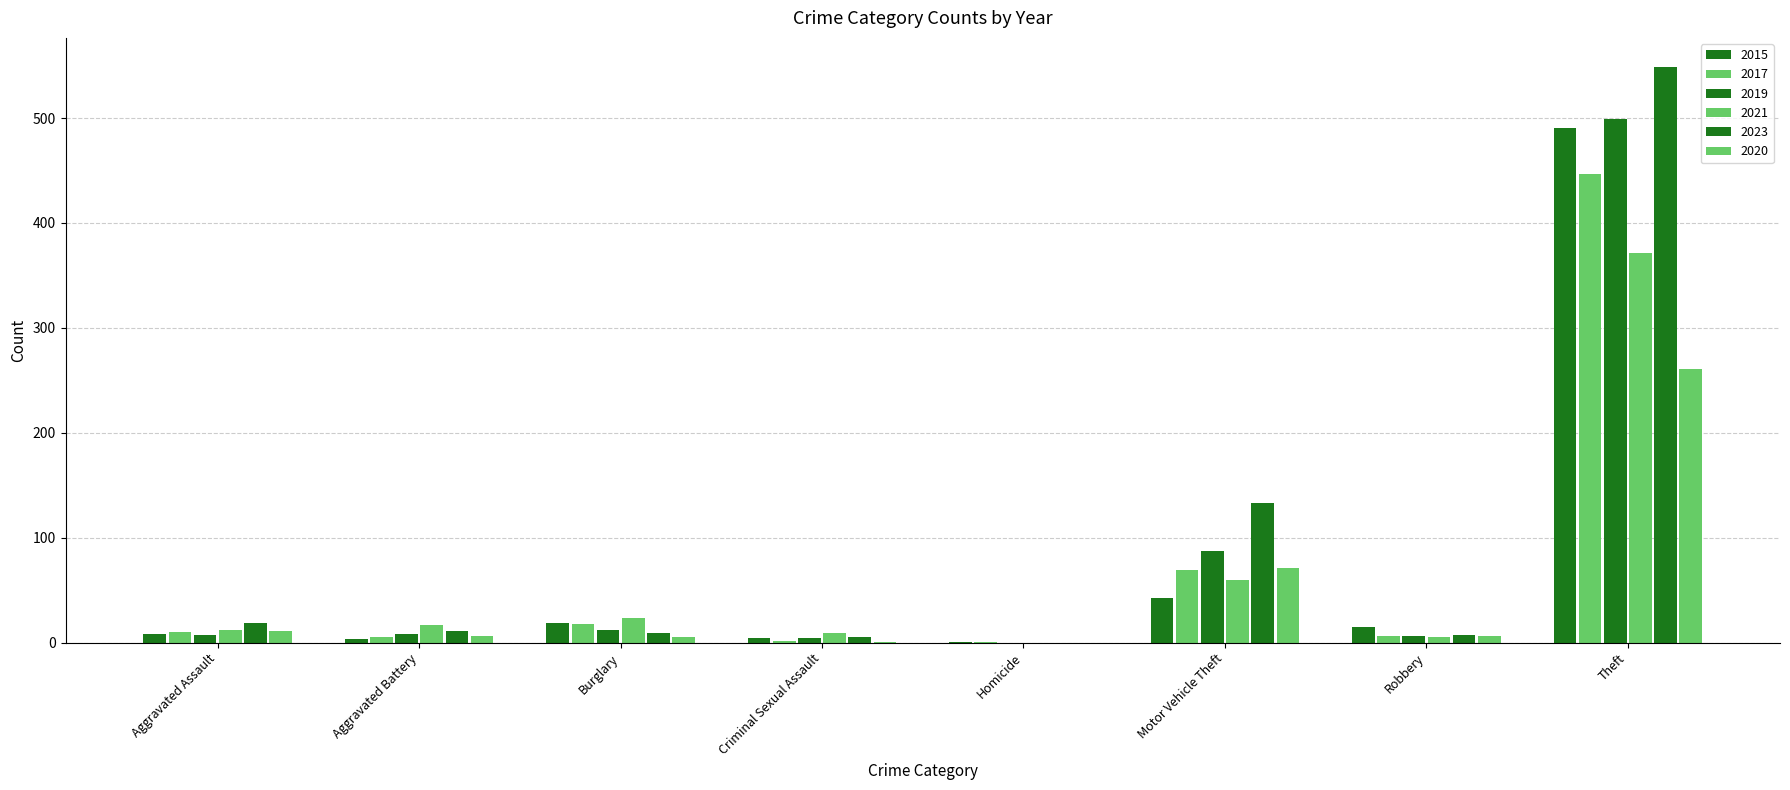

Reading left to right, transcribe all the data shown in this chart.

2015: Aggravated Assault=8	Aggravated Battery=3	Burglary=19	Criminal Sexual Assault=4	Homicide=1	Motor Vehicle Theft=43	Robbery=15	Theft=491
2017: Aggravated Assault=10	Aggravated Battery=5	Burglary=18	Criminal Sexual Assault=2	Homicide=1	Motor Vehicle Theft=69	Robbery=6	Theft=447
2019: Aggravated Assault=7	Aggravated Battery=8	Burglary=12	Criminal Sexual Assault=4	Homicide=0	Motor Vehicle Theft=87	Robbery=6	Theft=499
2021: Aggravated Assault=12	Aggravated Battery=17	Burglary=23	Criminal Sexual Assault=9	Homicide=0	Motor Vehicle Theft=60	Robbery=5	Theft=371
2023: Aggravated Assault=19	Aggravated Battery=11	Burglary=9	Criminal Sexual Assault=5	Homicide=0	Motor Vehicle Theft=133	Robbery=7	Theft=549
2020: Aggravated Assault=11	Aggravated Battery=6	Burglary=5	Criminal Sexual Assault=1	Homicide=0	Motor Vehicle Theft=71	Robbery=6	Theft=261